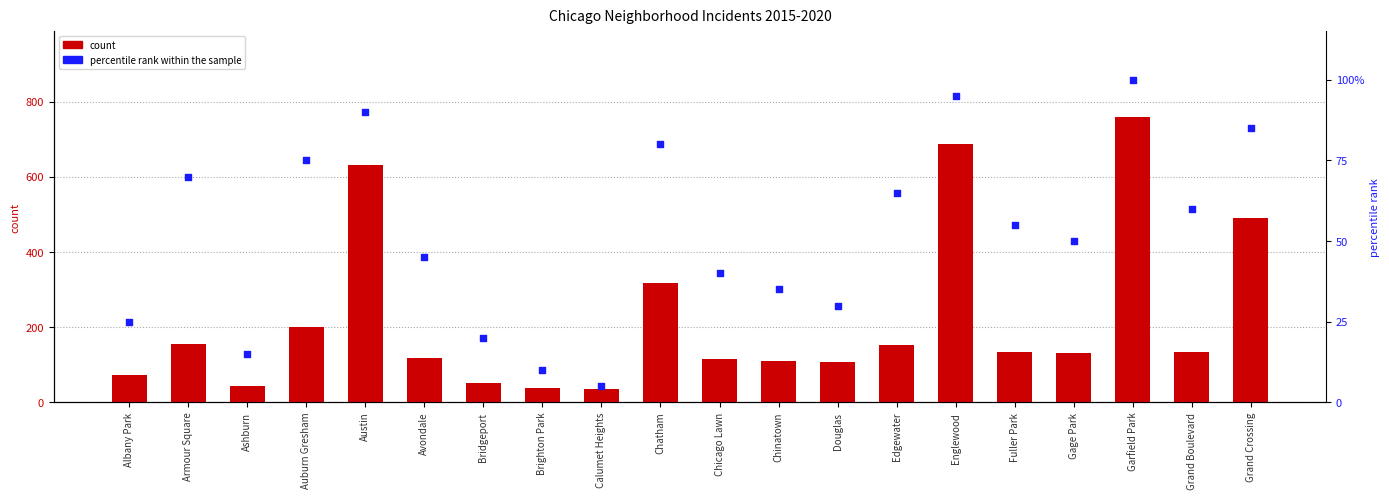

What are all the series names shown in the legend?

count, percentile rank within the sample